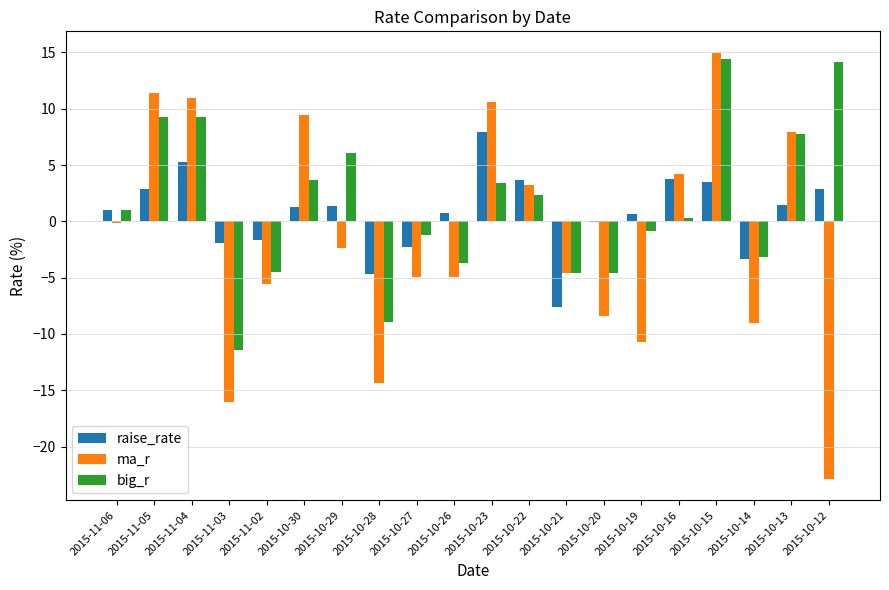

Where is ma_r nearest to the value -3?

2015-10-29